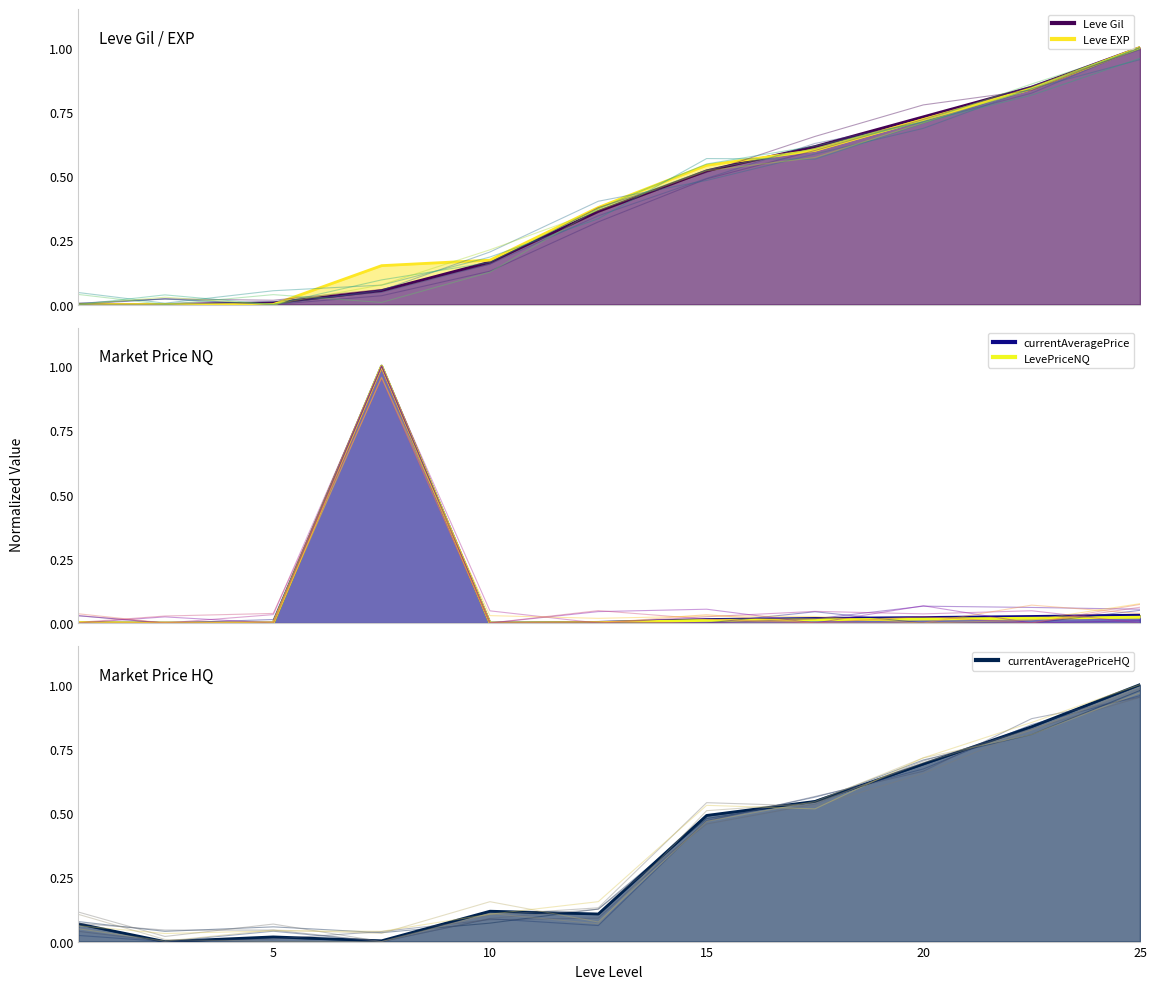

True or false: currentAveragePrice has more than 2 interior local peaks.

False